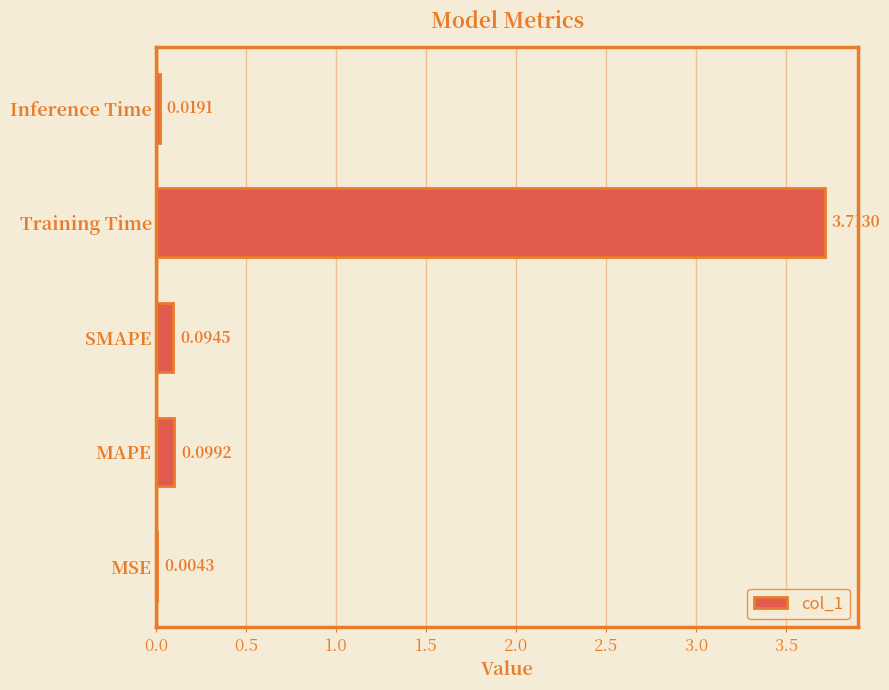

What is the sum of all values?

3.9